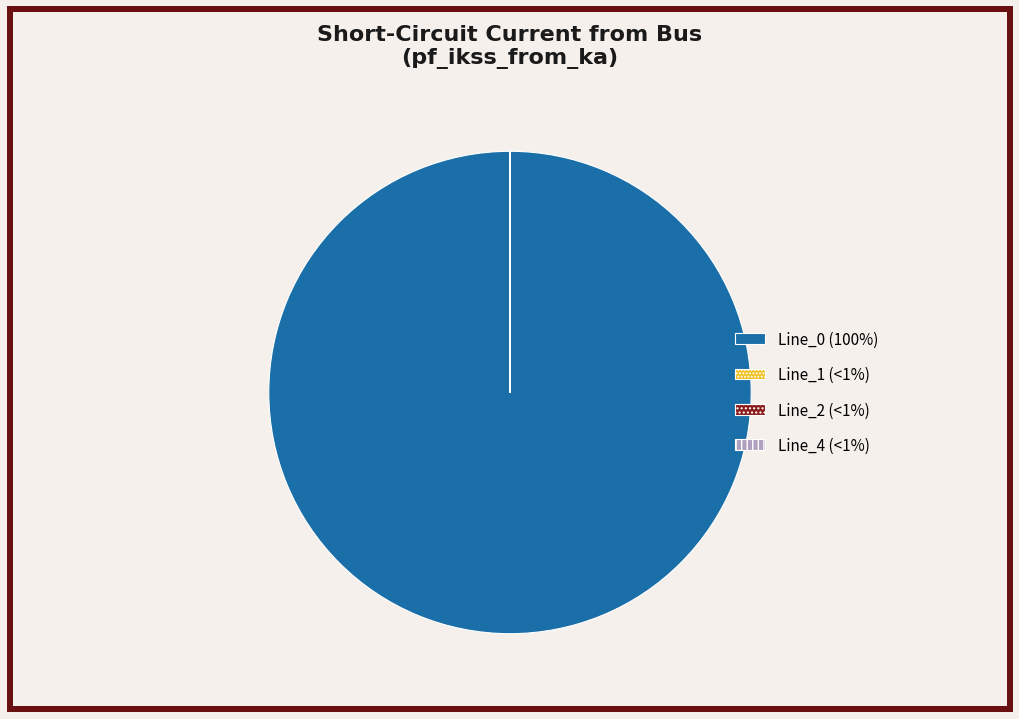

Is there any slice that represents more than half of the pie?

Yes